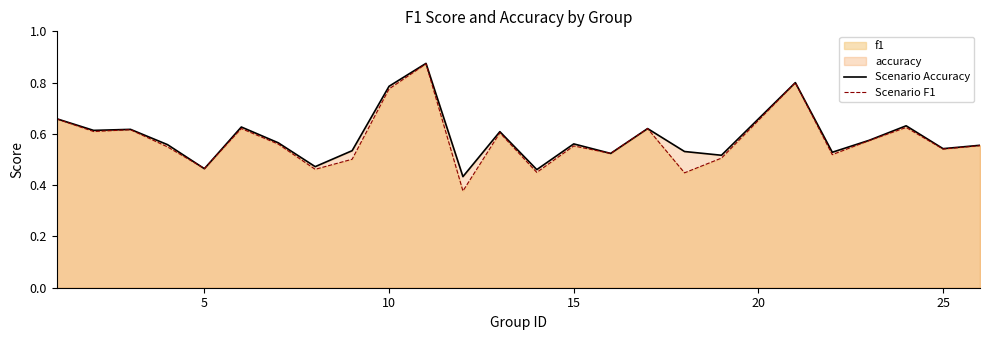

List the series in order of their overall mean, lowest first.

Scenario F1, Scenario Accuracy